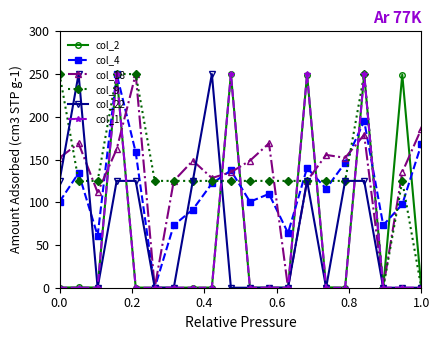

True or false: col_2 has more than 2 interior local peaks.

True